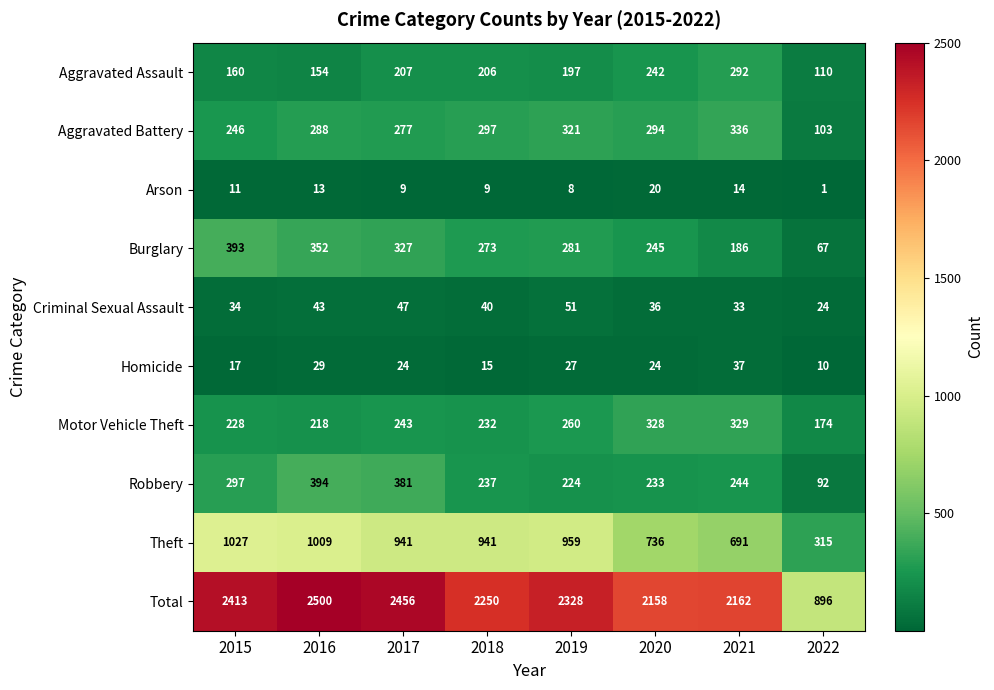

What is the greatest value displayed?

2500